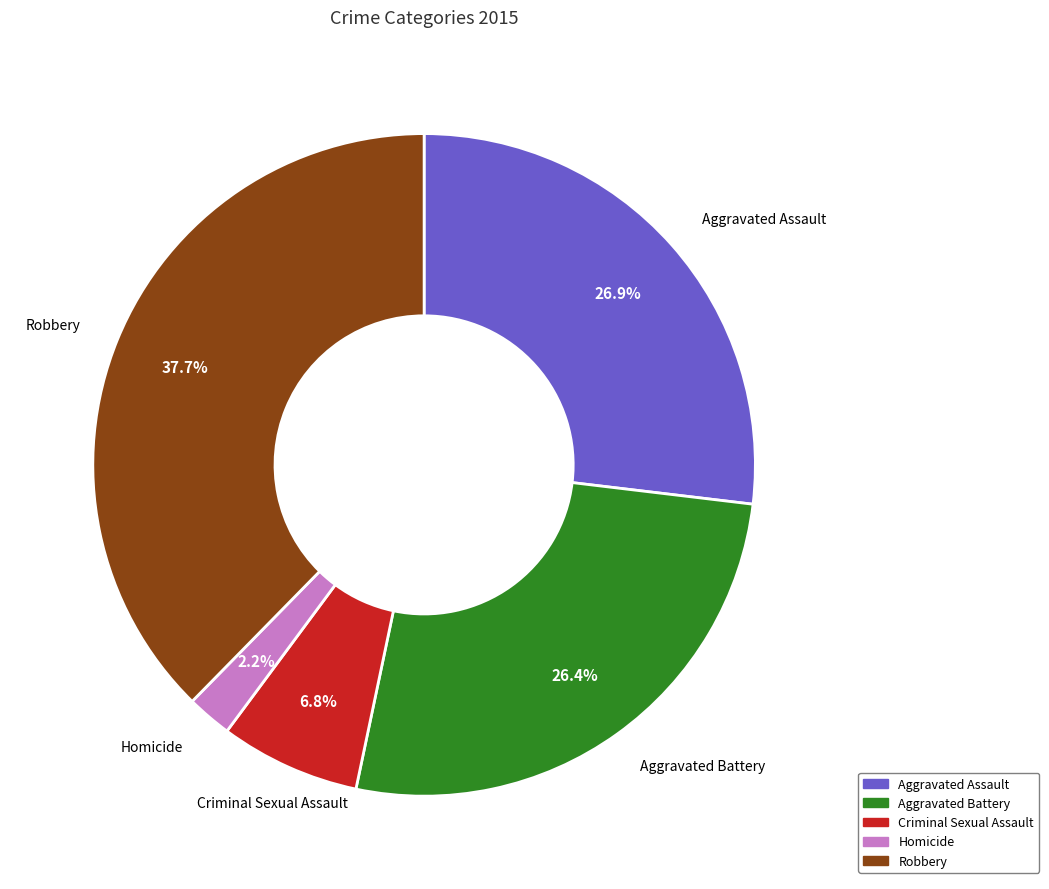

What percentage is the Aggravated Assault slice, to the nearest percent?

27%